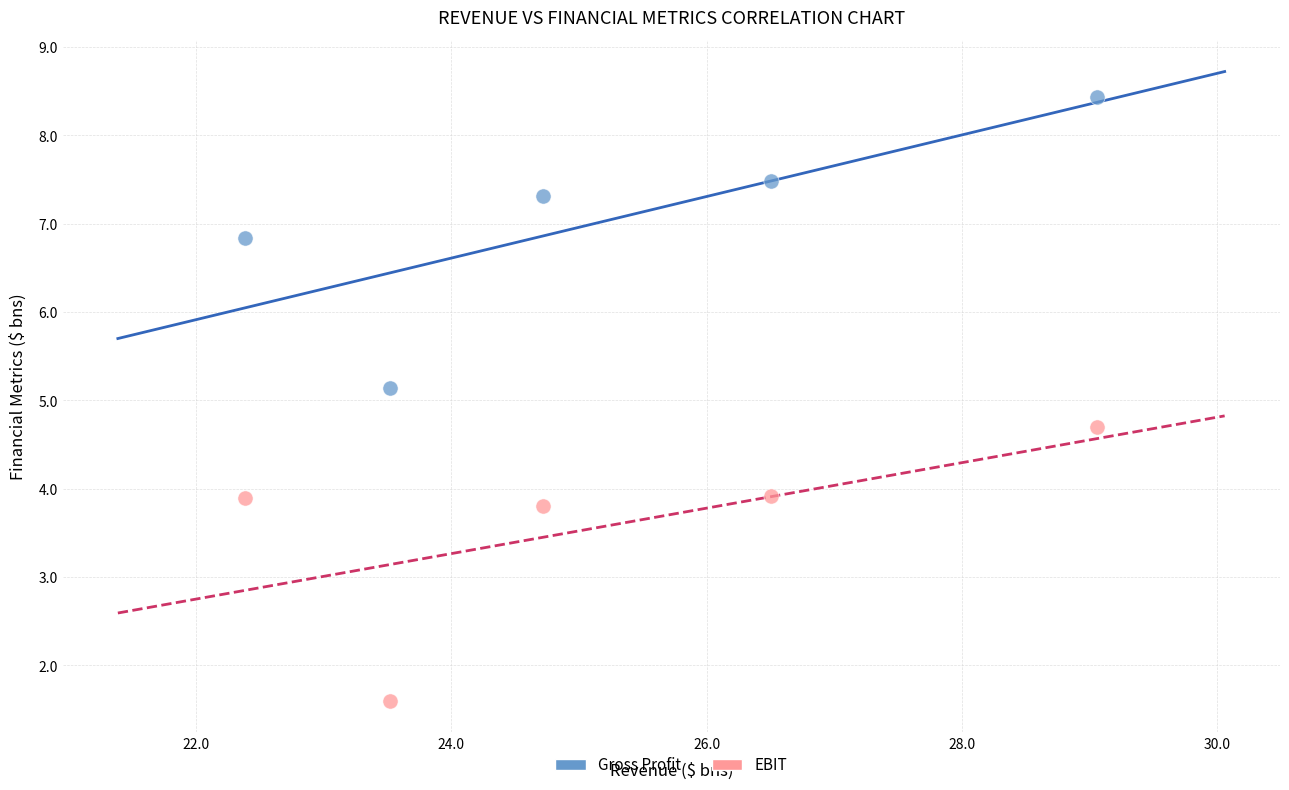

Across all data points, what is the average X value?

25.2